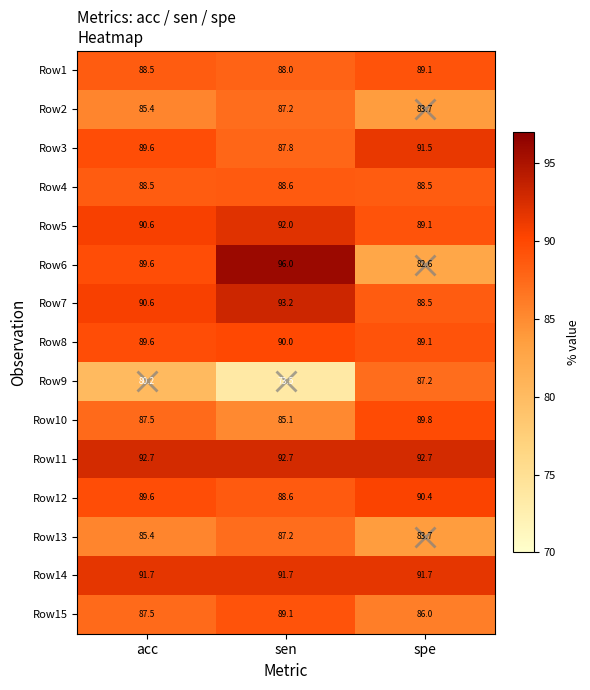

Count the number of data series in this chart.

15